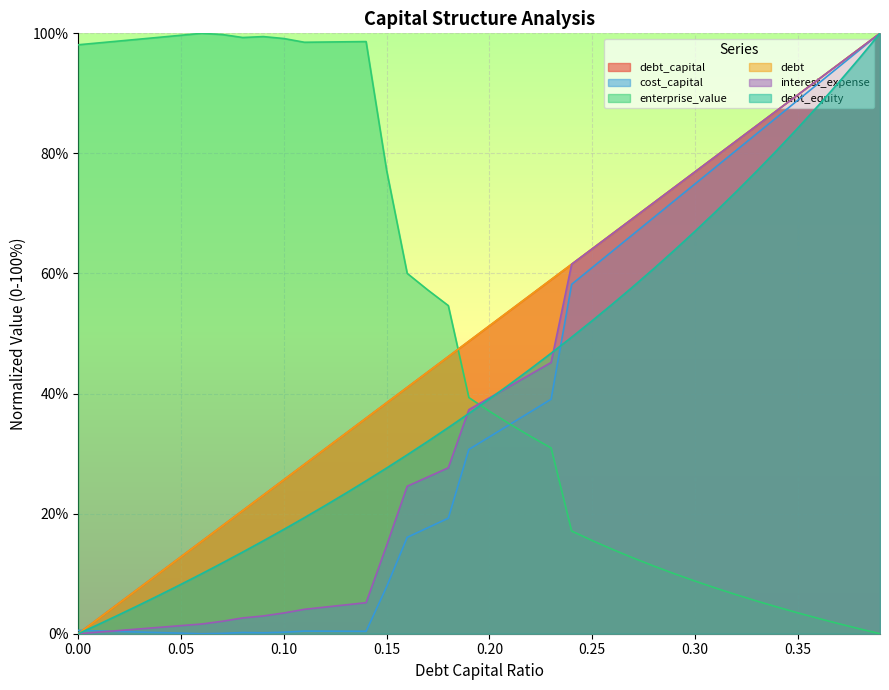

Reading left to right, list all the values displayed in this chart.

debt_capital: 0.0	2.6	5.1	7.7	10.3	12.8	15.4	17.9	20.5	23.1	25.6	28.2	30.8	33.3	35.9	38.5	41.0	43.6	46.2	48.7	51.3	53.8	56.4	59.0	61.5	64.1	66.7	69.2	71.8	74.4	76.9	79.5	82.1	84.6	87.2	89.7	92.3	94.9	97.4	100.0
cost_capital: 0.6	0.5	0.4	0.3	0.2	0.1	0.0	0.1	0.2	0.2	0.2	0.4	0.4	0.4	0.4	7.8	16.1	17.6	19.2	30.7	32.8	34.9	37.0	39.1	58.2	61.0	63.8	66.6	69.3	72.1	74.9	77.7	80.5	83.3	86.1	88.9	91.6	94.4	97.2	100.0
enterprise_value: 98.1	98.4	98.7	99.0	99.4	99.7	100.0	99.8	99.3	99.5	99.1	98.5	98.6	98.6	98.6	77.2	60.0	57.3	54.7	39.3	37.1	34.9	32.9	30.9	17.1	15.5	14.0	12.6	11.3	10.0	8.8	7.6	6.5	5.5	4.4	3.5	2.6	1.7	0.8	0.0
debt: 0.0	2.6	5.1	7.7	10.3	12.8	15.4	17.9	20.5	23.1	25.6	28.2	30.8	33.3	35.9	38.5	41.0	43.6	46.2	48.7	51.3	53.8	56.4	59.0	61.5	64.1	66.7	69.2	71.8	74.4	76.9	79.5	82.1	84.6	87.2	89.7	92.3	94.9	97.4	100.0
interest_expense: 0.0	0.3	0.5	0.8	1.1	1.3	1.6	2.1	2.6	3.0	3.5	4.1	4.4	4.8	5.2	14.7	24.6	26.1	27.6	37.3	39.3	41.2	43.2	45.2	61.5	64.1	66.7	69.2	71.8	74.4	76.9	79.5	82.1	84.6	87.2	89.7	92.3	94.9	97.4	100.0
debt_equity: 0.0	1.6	3.2	4.8	6.5	8.2	10.0	11.8	13.6	15.5	17.4	19.3	21.3	23.4	25.5	27.6	29.8	32.0	34.3	36.7	39.1	41.6	44.1	46.7	49.4	52.1	55.0	57.9	60.8	63.9	67.0	70.3	73.6	77.0	80.6	84.2	88.0	91.9	95.9	100.0